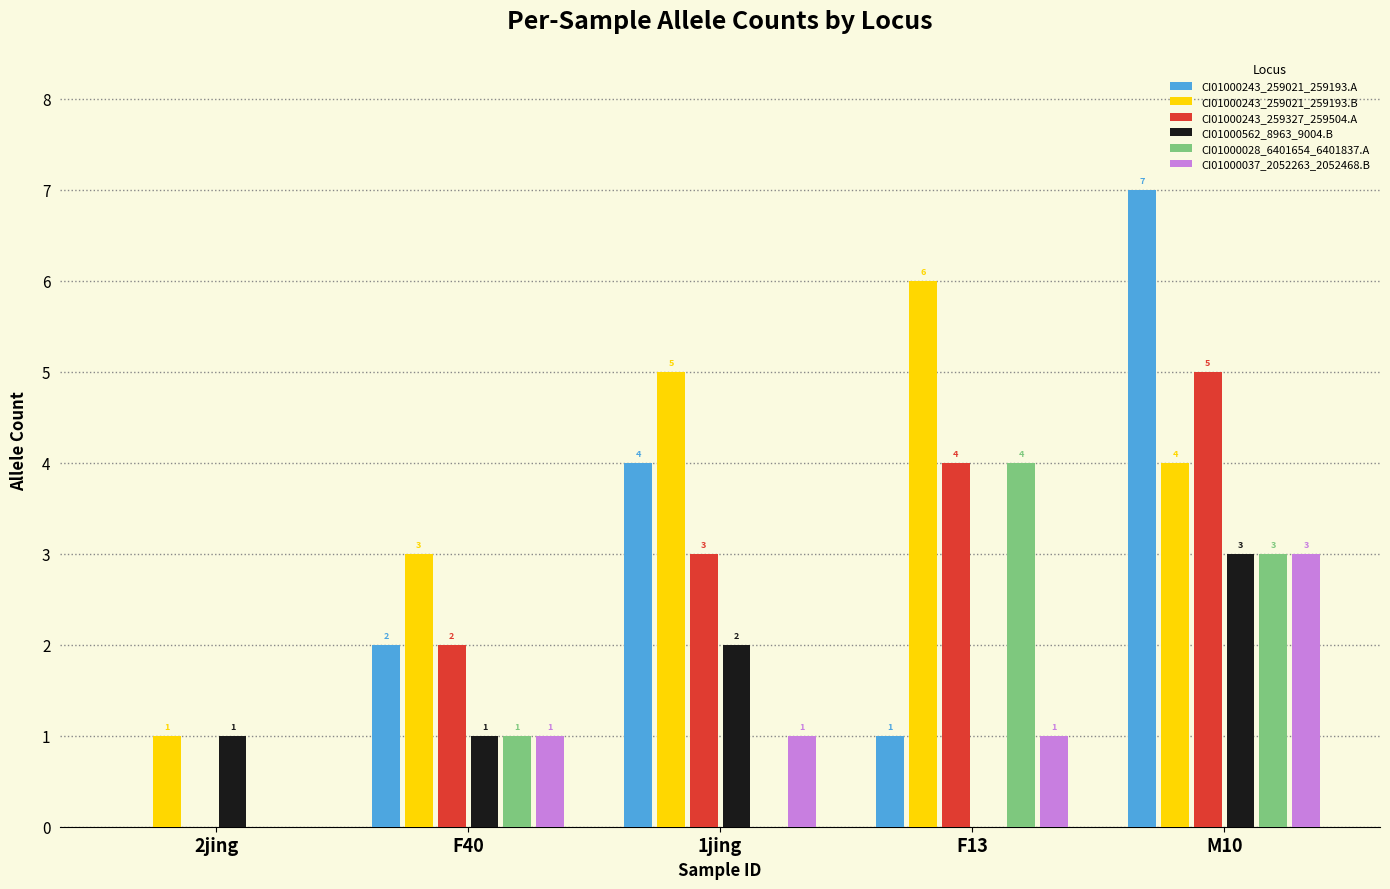

Reading right to left, transcribe all the data shown in this chart.

CI01000243_259021_259193.A: 7	1	4	2	0
CI01000243_259021_259193.B: 4	6	5	3	1
CI01000243_259327_259504.A: 5	4	3	2	0
CI01000562_8963_9004.B: 3	0	2	1	1
CI01000028_6401654_6401837.A: 3	4	0	1	0
CI01000037_2052263_2052468.B: 3	1	1	1	0